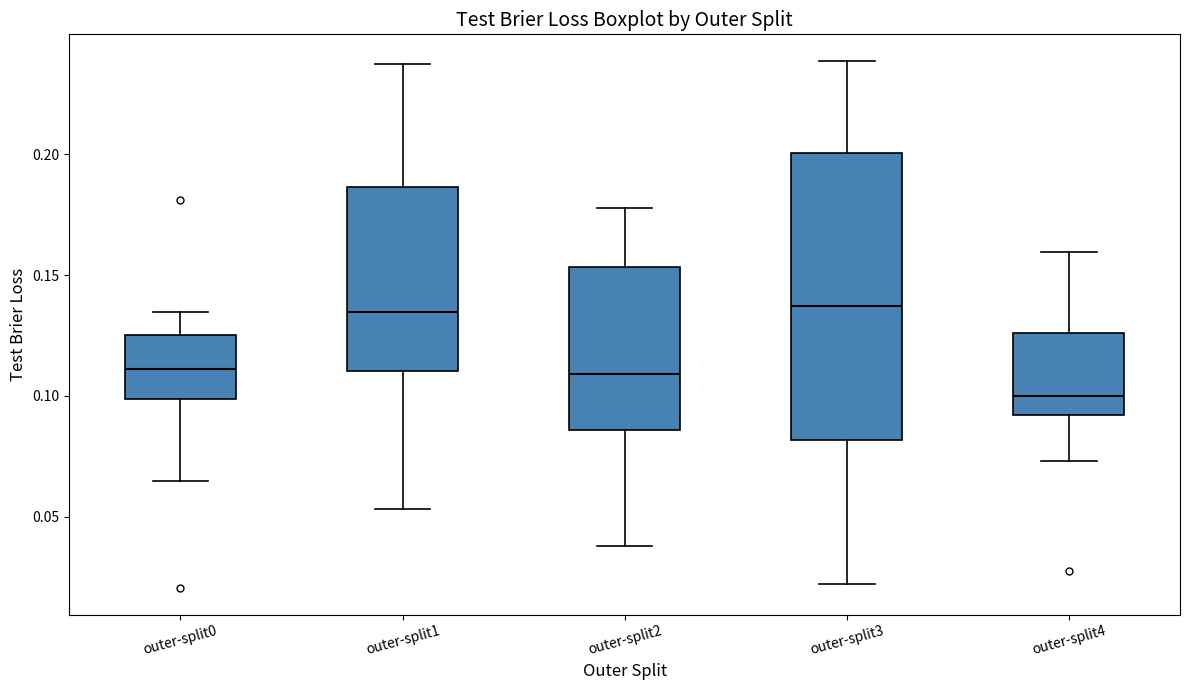

Where is the lower edge of the box for outer-split0 on the y-axis? The values are not printed on the chart, so give them approximately, as read against the axis.

0.100